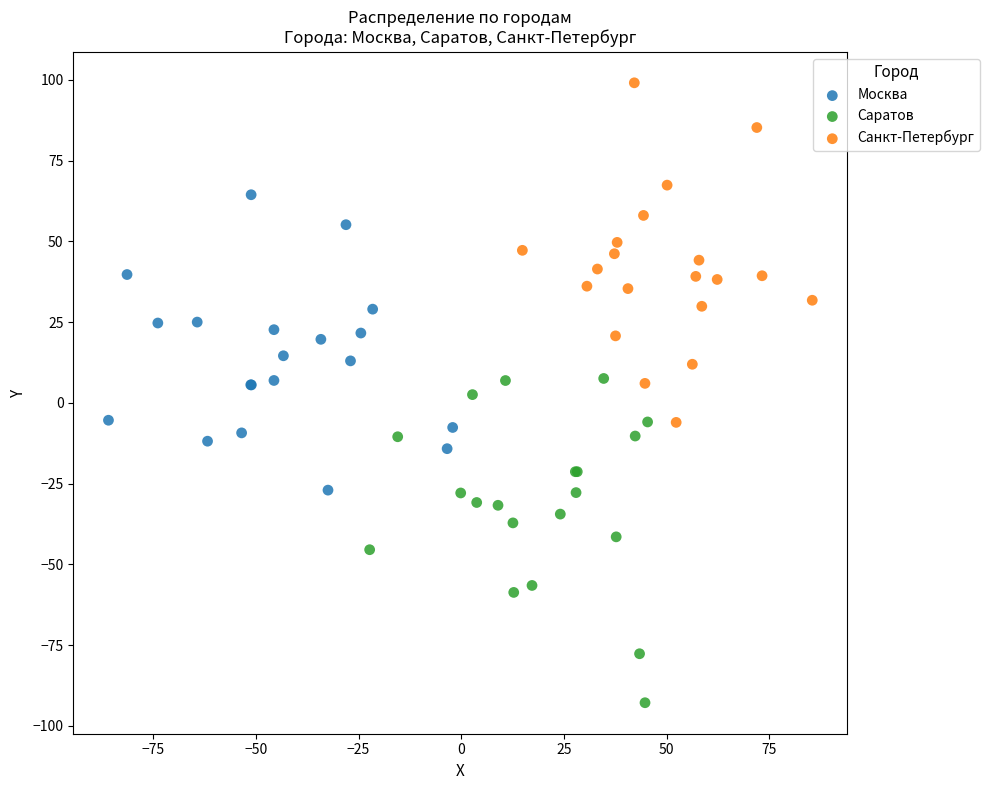

Which series contains the lowest Y value?

Саратов